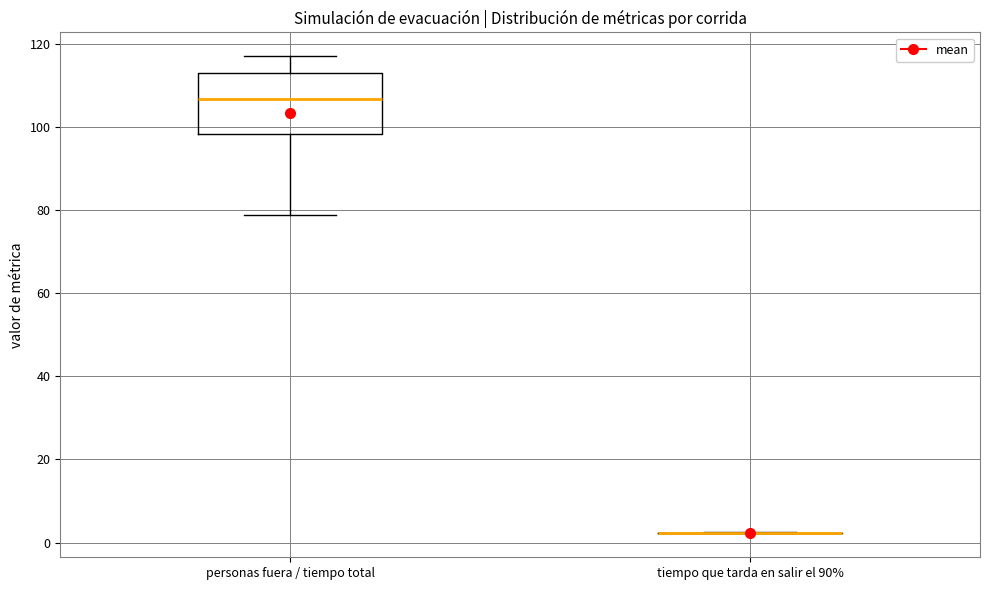

Reading left to right, read every box against the y-axis: the position of its median line, the range the box covers, and the ends of its whiskers. The values are not printed on the chart, so give them approximately, as read against the axis.

personas fuera / tiempo total: median 106, box 98 to 112, whiskers 78 to 118
tiempo que tarda en salir el 90%: box collapsed to a line at 2, whiskers 2 to 2